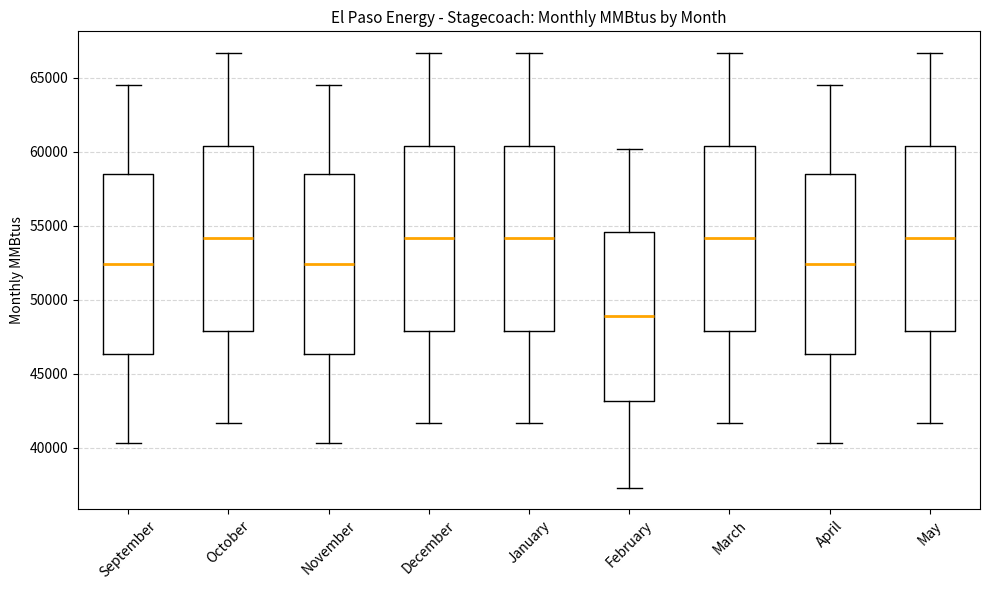

Reading left to right, transcribe this box plot: for each box, give where its median line is, the range the box spans, and where its two whiskers end, as read against the y-axis. The values are not printed on the chart, so give them approximately, as read against the axis.

September: median 52500, box 46500 to 58500, whiskers 40500 to 64500
October: median 54000, box 48000 to 60500, whiskers 41500 to 66500
November: median 52500, box 46500 to 58500, whiskers 40500 to 64500
December: median 54000, box 48000 to 60500, whiskers 41500 to 66500
January: median 54000, box 48000 to 60500, whiskers 41500 to 66500
February: median 49000, box 43000 to 54500, whiskers 37500 to 60000
March: median 54000, box 48000 to 60500, whiskers 41500 to 66500
April: median 52500, box 46500 to 58500, whiskers 40500 to 64500
May: median 54000, box 48000 to 60500, whiskers 41500 to 66500